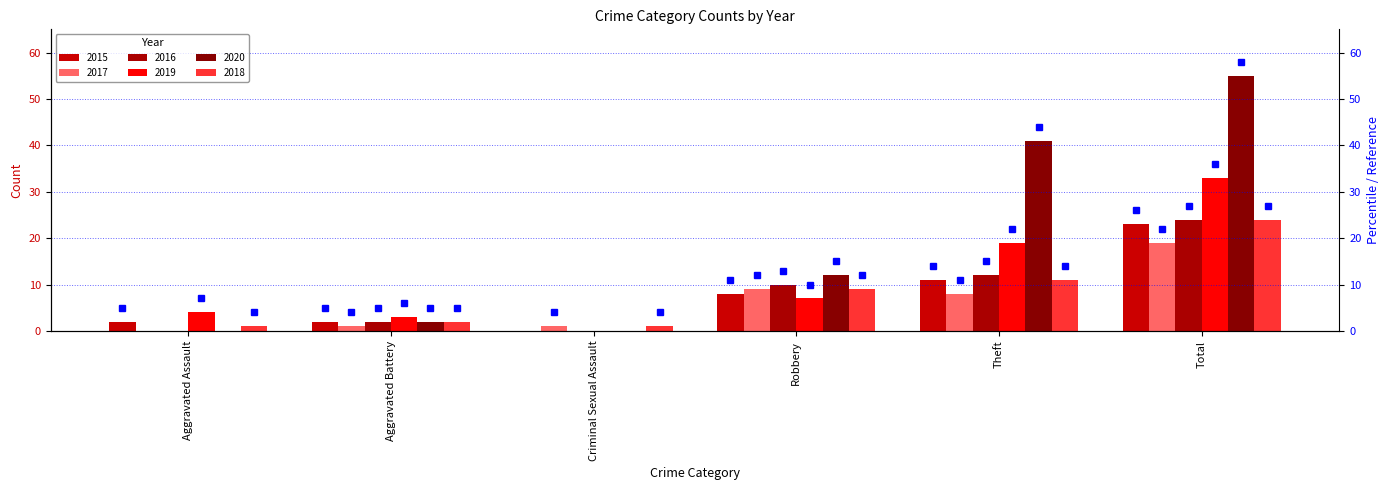

What is the sum of all 2018 values?

48